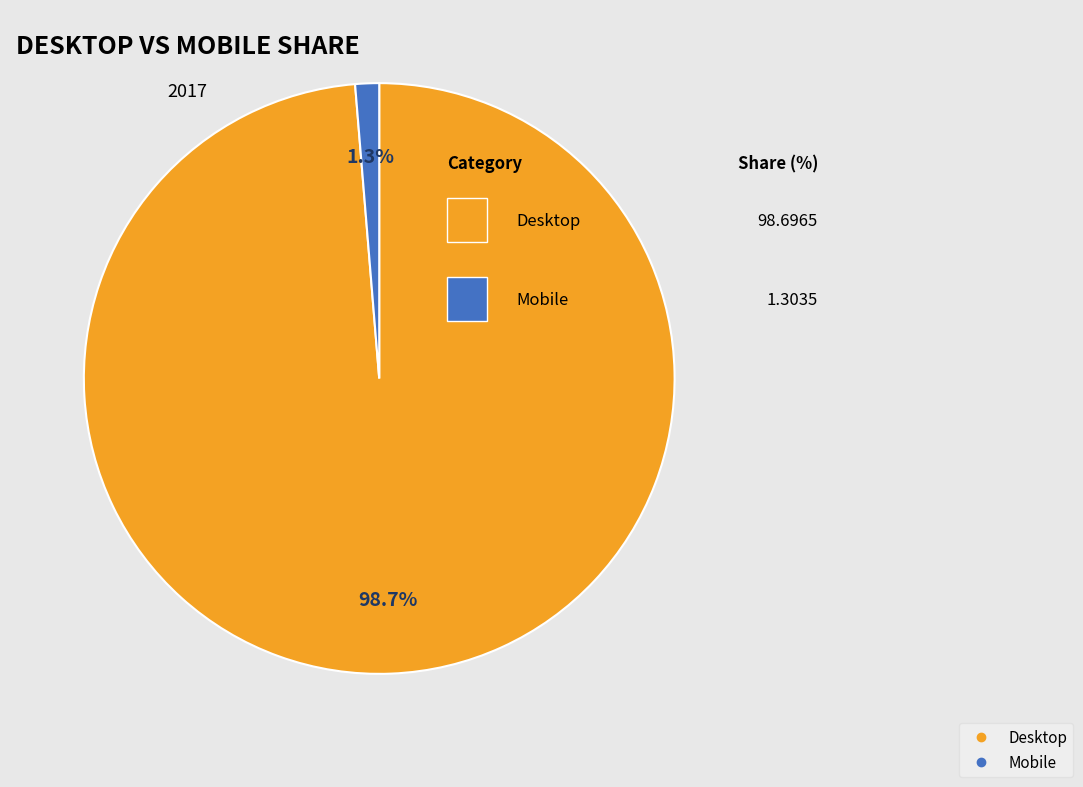

Between Desktop and Mobile, which is larger?

Desktop